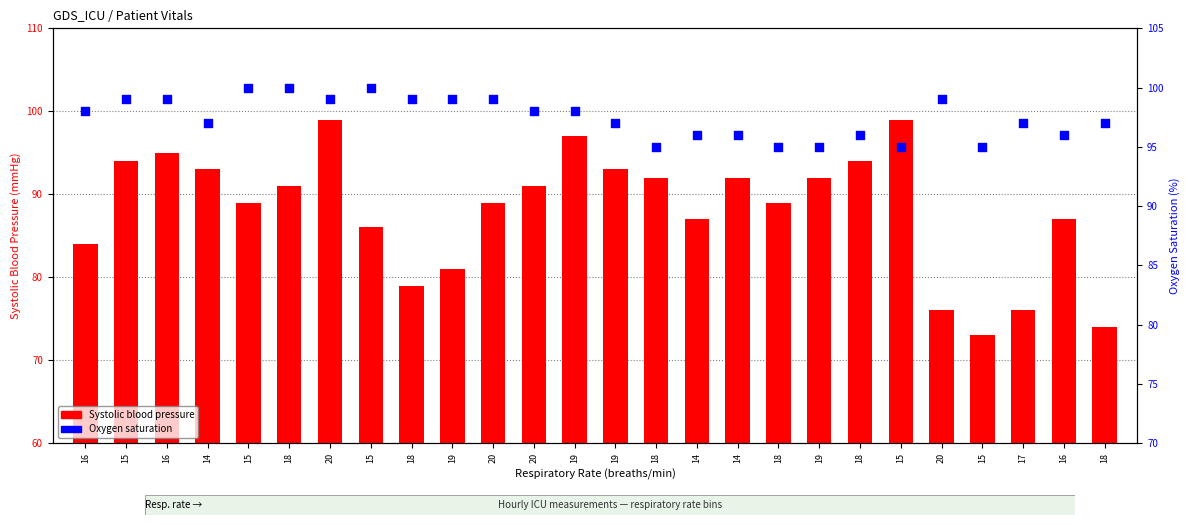

Which series has the largest Y range (max minus min)?

Systolic blood pressure